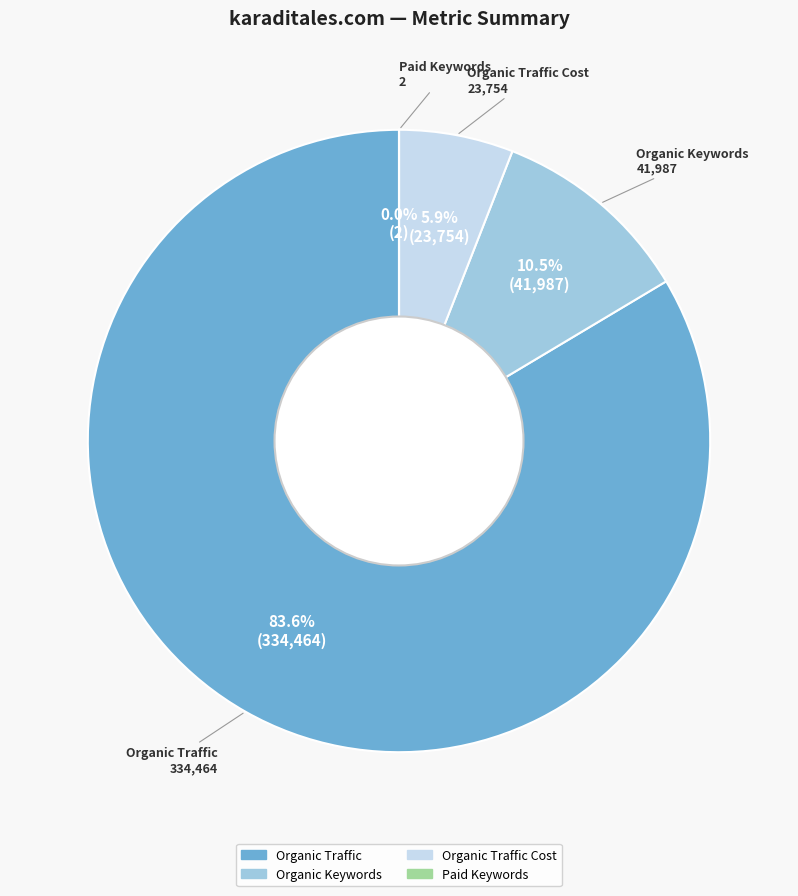

Does any single category account for the majority?

Yes